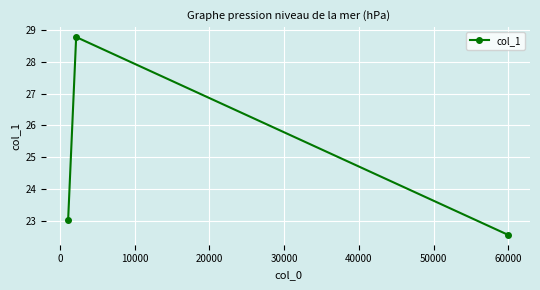

What is the maximum value shown in the chart?

28.8